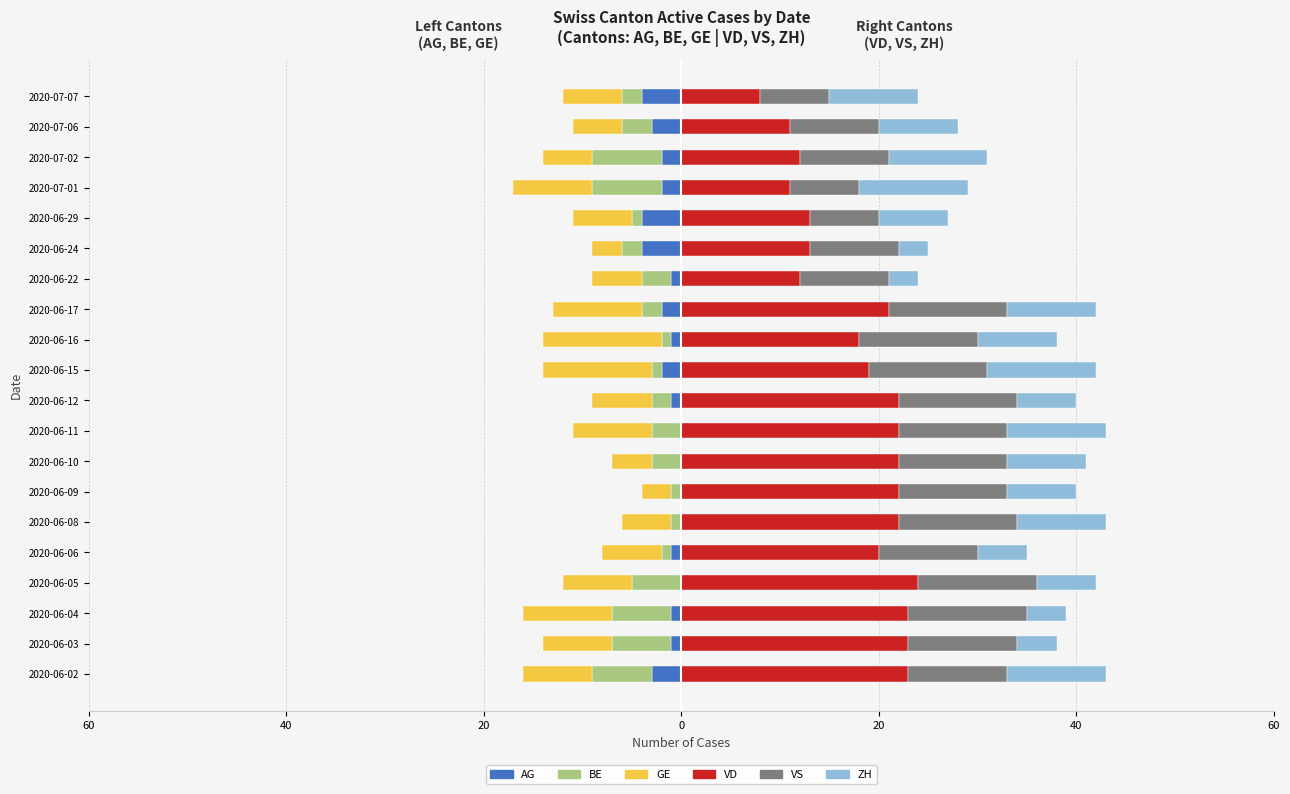

Is the value of VS at 2020-06-12 greater than the value of GE at 2020-07-07?

Yes